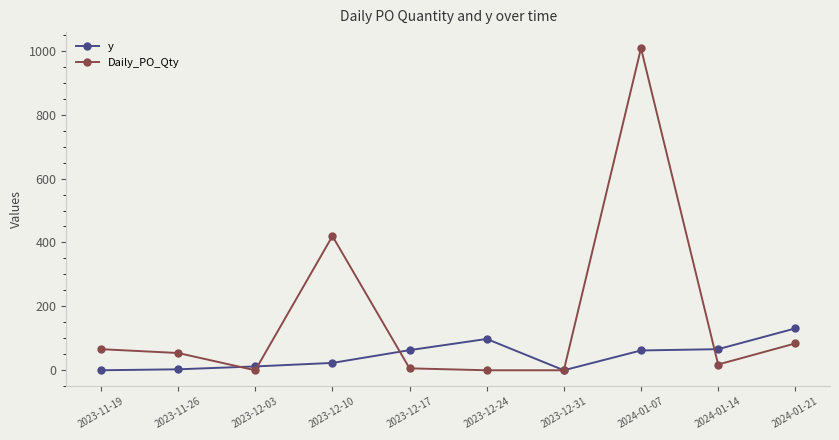

What is the total value across all series at 2023-11-19?

66